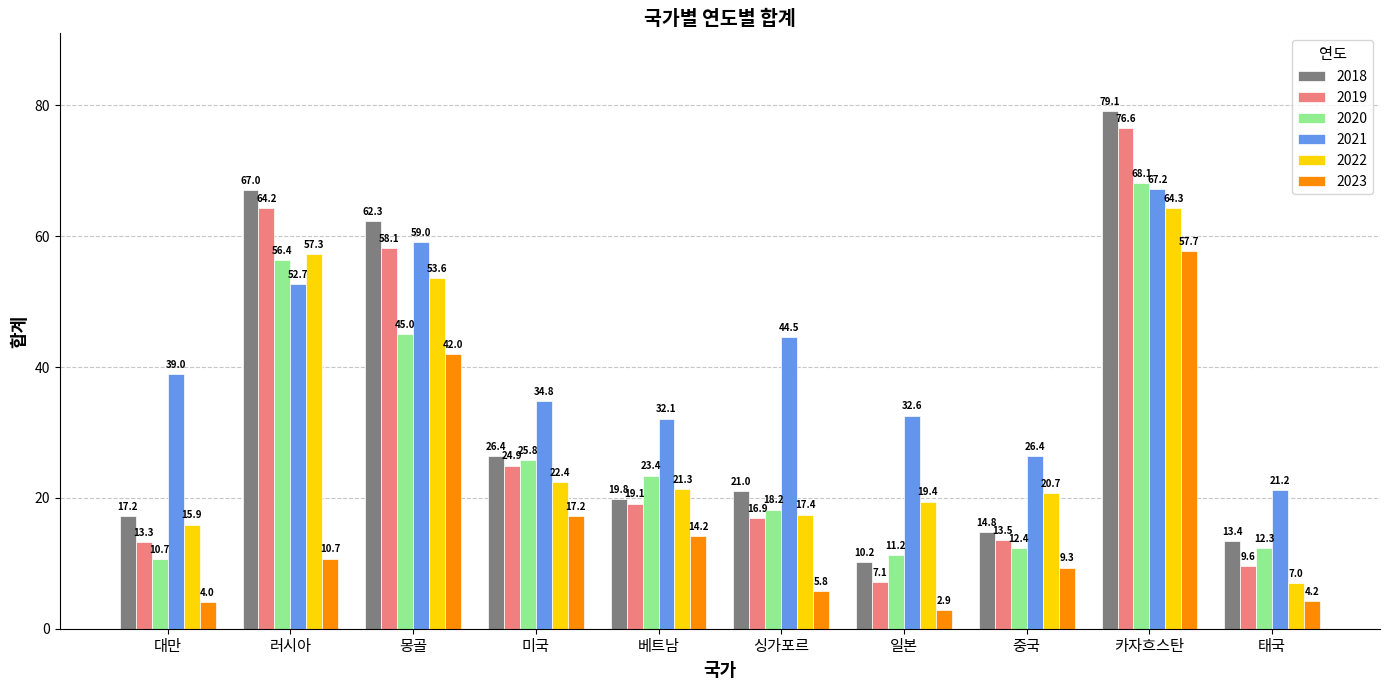

Which category has the highest value in the 2020 series?

카자흐스탄